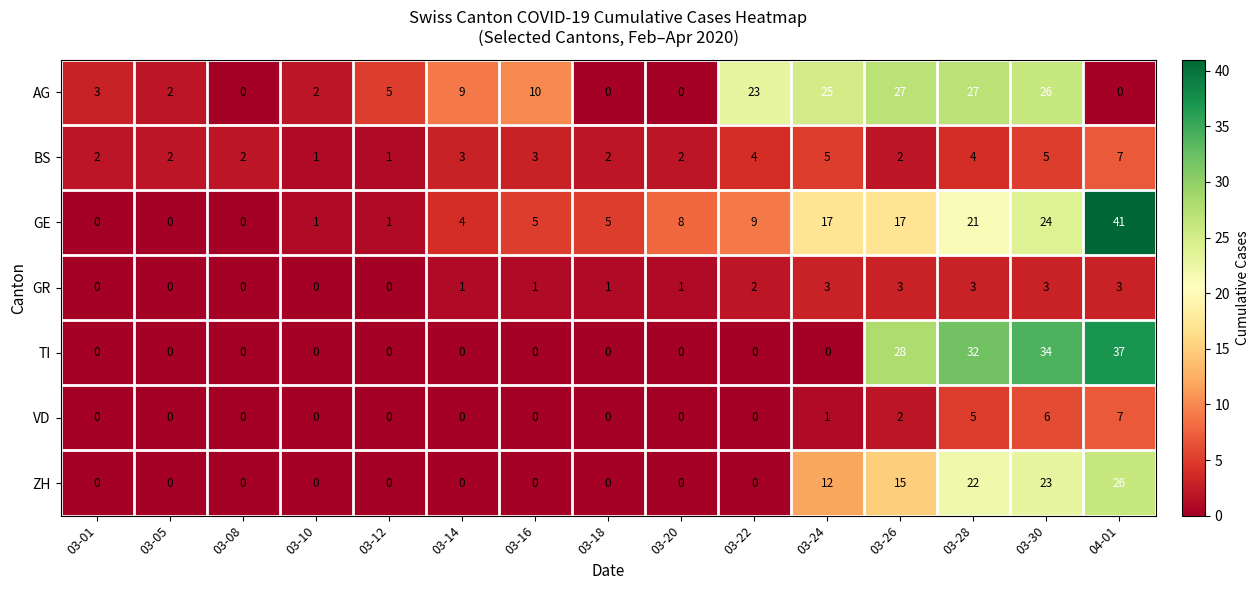

Count the ZH values in the range 0 to 15.

12